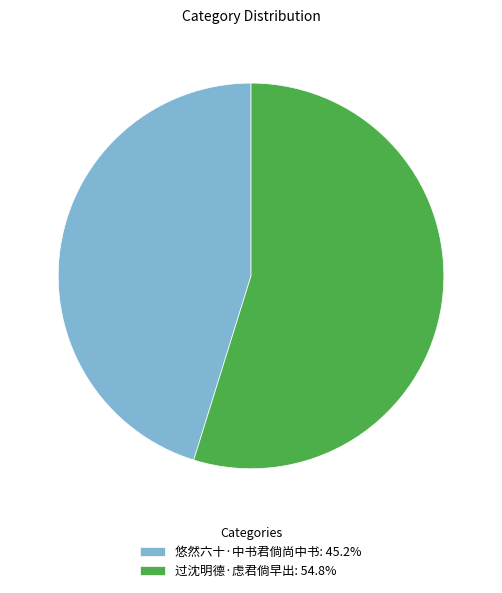

What is the majority slice?

过沈明德·虑君倘早出